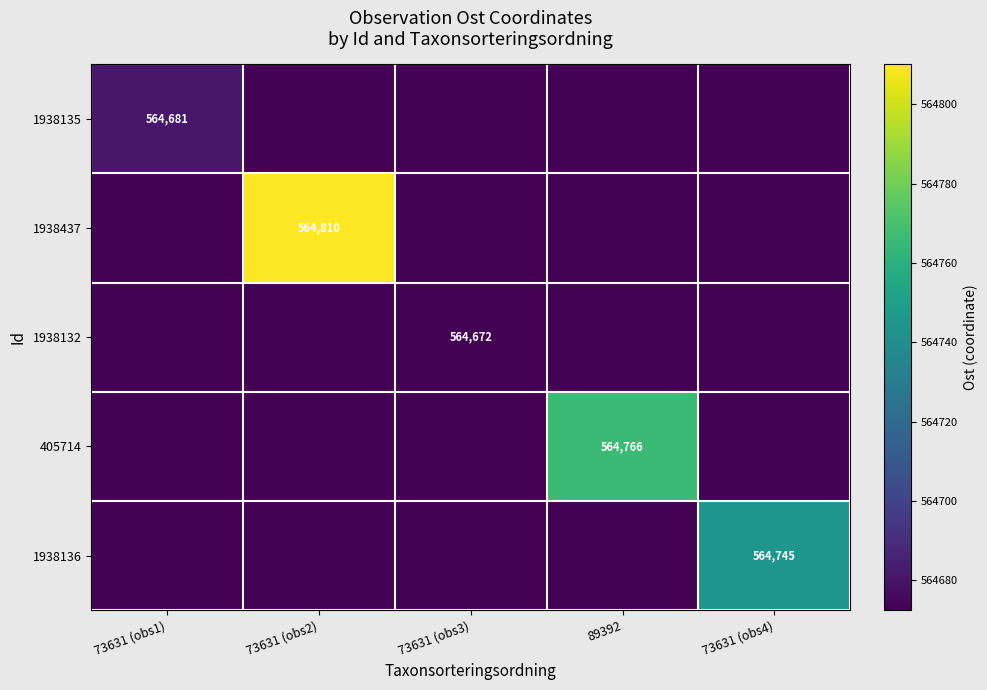

Is it true that 1938136 equals 183462.6 at 73631 (obs3)?

False